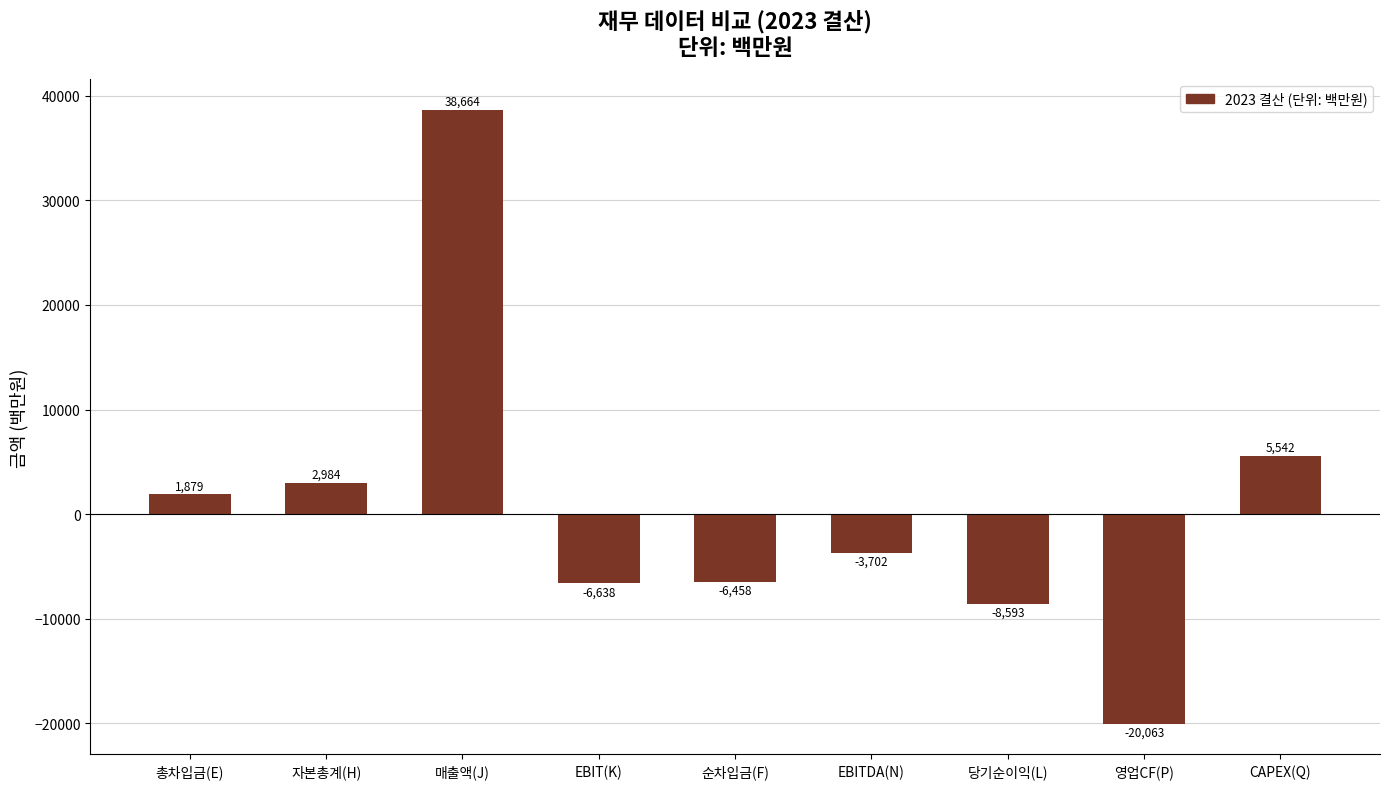

Which has a higher value, 영업CF(P) or 총차입금(E)?

총차입금(E)